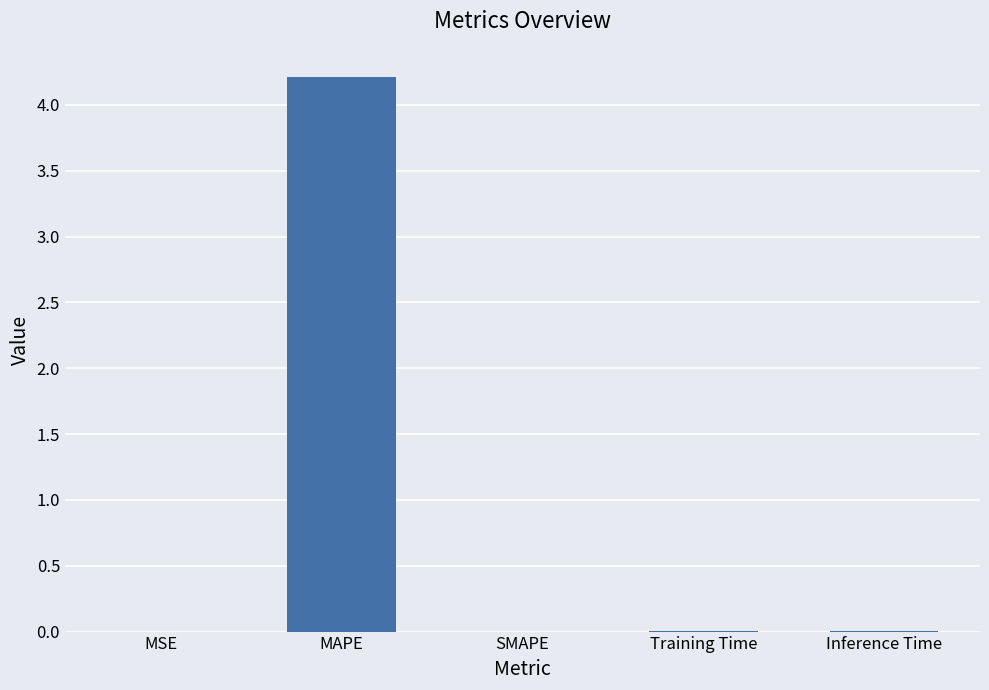

What is the sum of the values at MAPE and SMAPE?

4.2